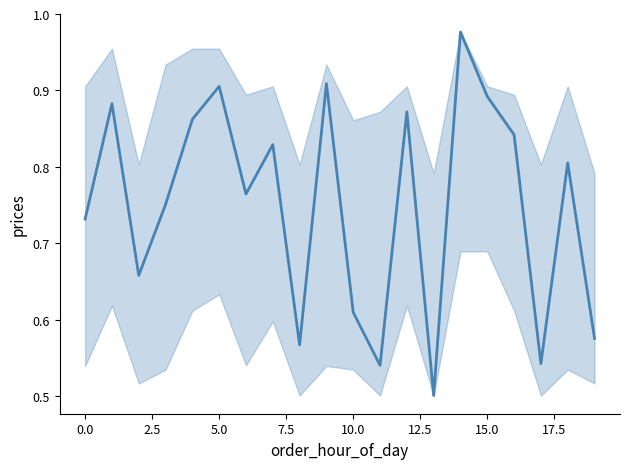

Which label corresponds to the largest value in the chart?

14